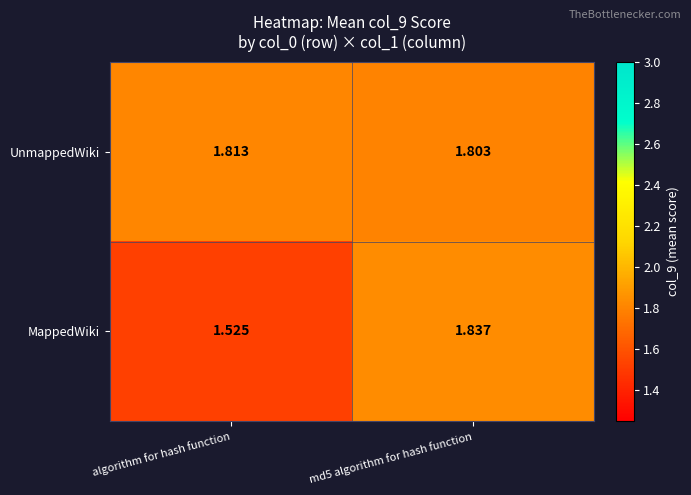

At algorithm for hash function, list the series in order from largest to smallest.

UnmappedWiki, MappedWiki